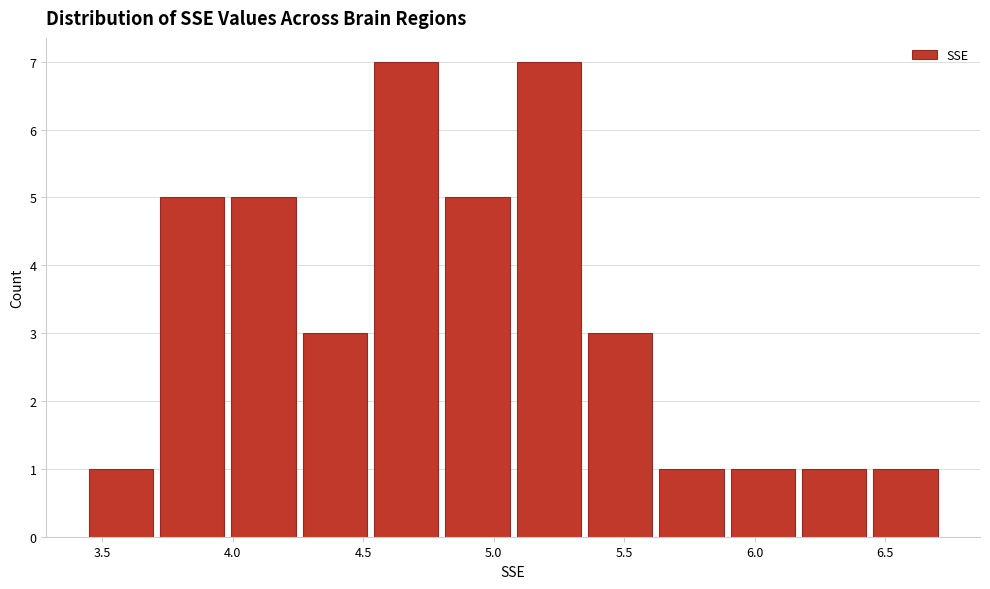

Reading left to right, list every bar in this chart as the range it spans on the x-axis followed by its height. Neither the bar edges nor the heights are printed on the chart, so give them approximately, as read against the axes.

3.45 to 3.70: 1
3.70 to 4.00: 5
4.00 to 4.25: 5
4.25 to 4.55: 3
4.55 to 4.80: 7
4.80 to 5.05: 5
5.05 to 5.35: 7
5.35 to 5.60: 3
5.60 to 5.90: 1
5.90 to 6.15: 1
6.15 to 6.45: 1
6.45 to 6.70: 1